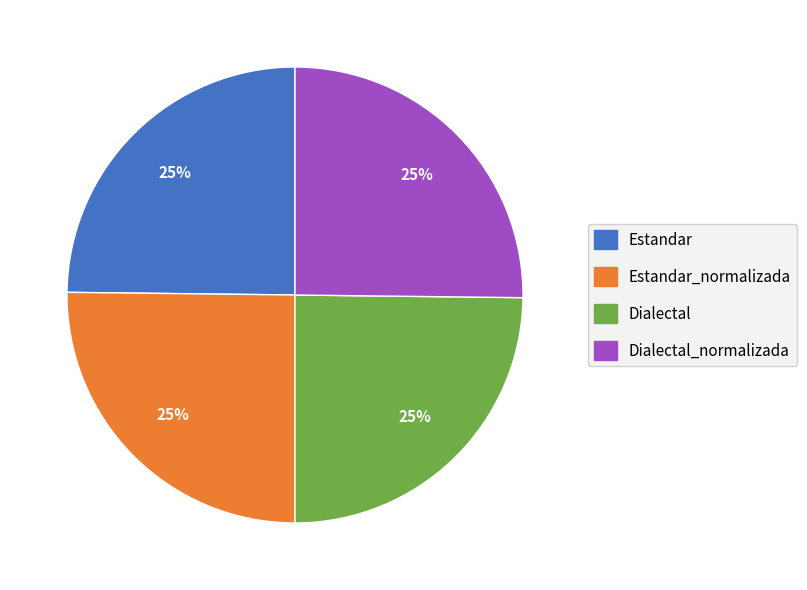

To the nearest percent, what is the average slice percentage?

25%